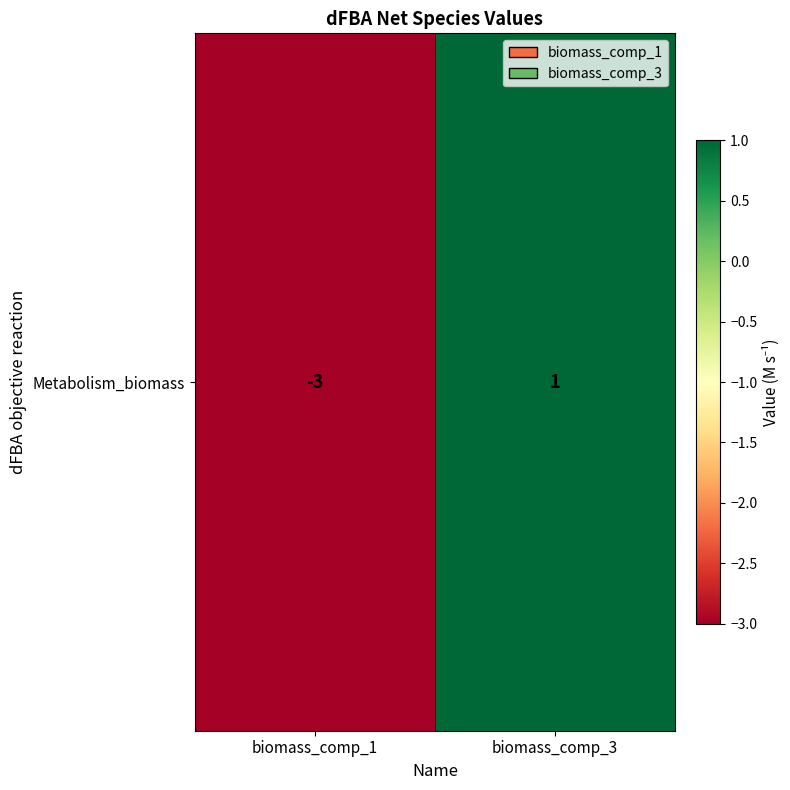

What is the sum of the values at biomass_comp_1 and biomass_comp_3?

-2